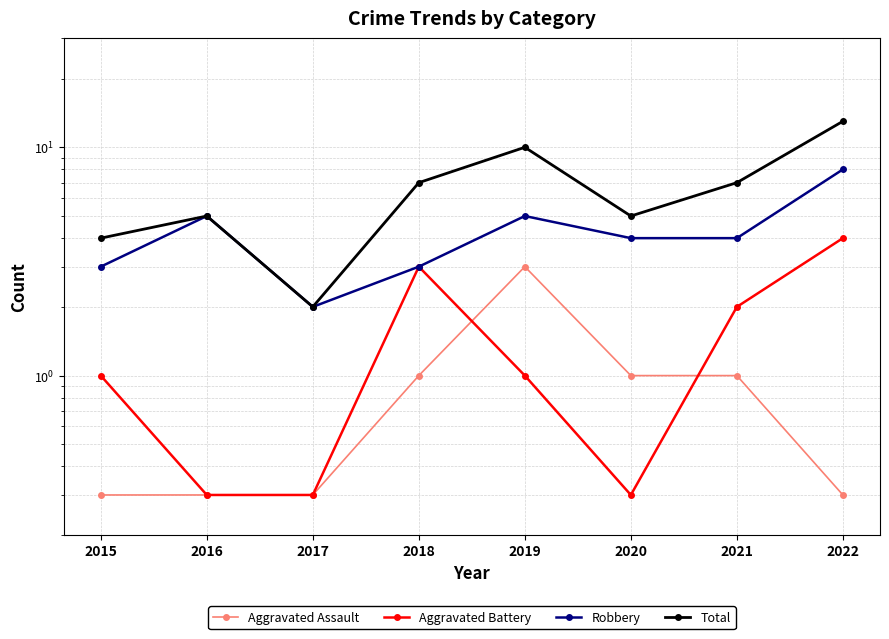

Which series ends up on top after the final intersection of Aggravated Assault and Aggravated Battery?

Aggravated Battery